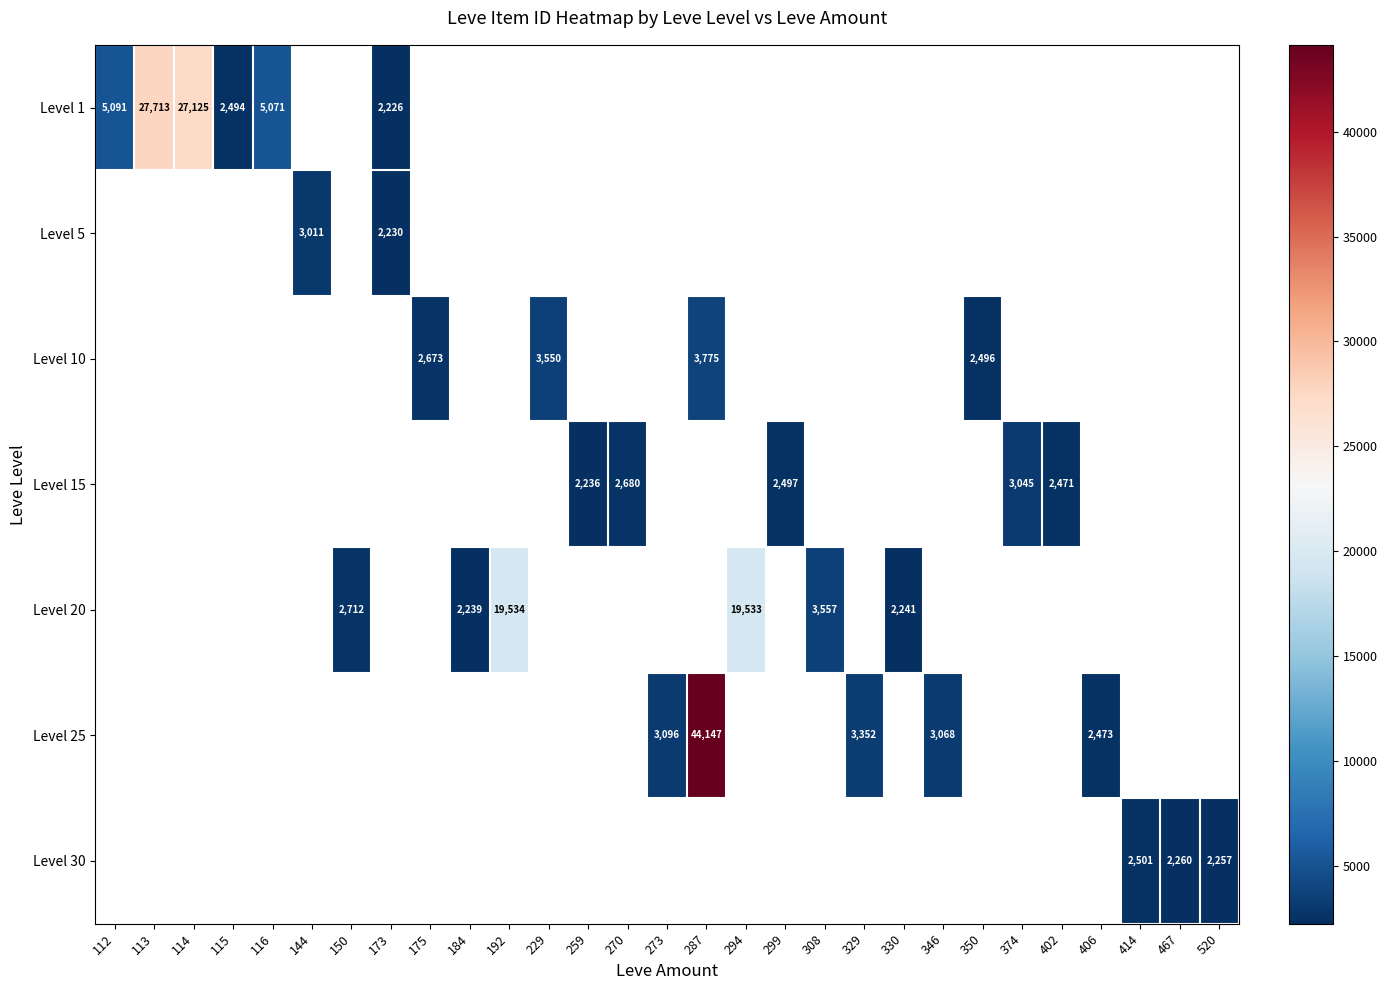

At how many categories does at least one series exceed 38778?

1